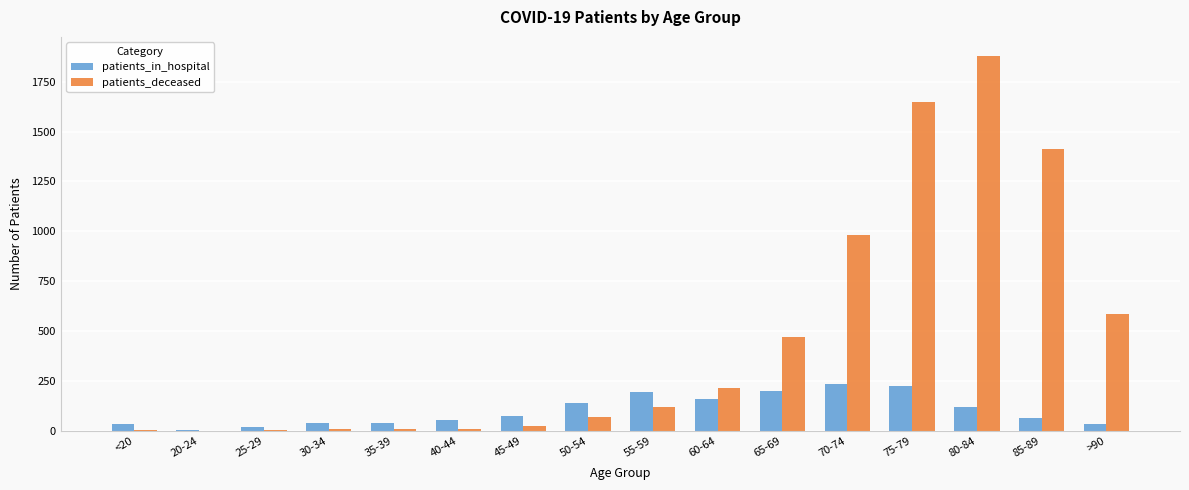

The value of patients_deceased at 50-54 is 69. True or false?

True